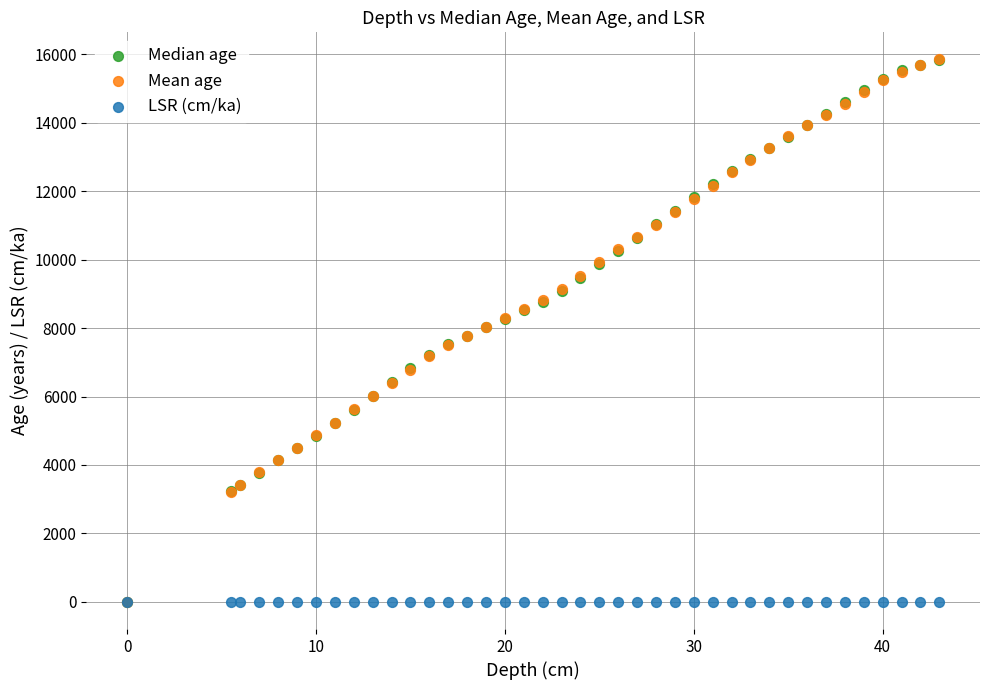

Which series has the widest spread of Y values?

Mean age